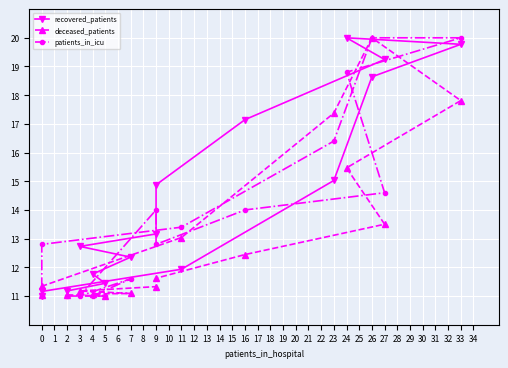

At how many categories does at least one series exceed 11?

16